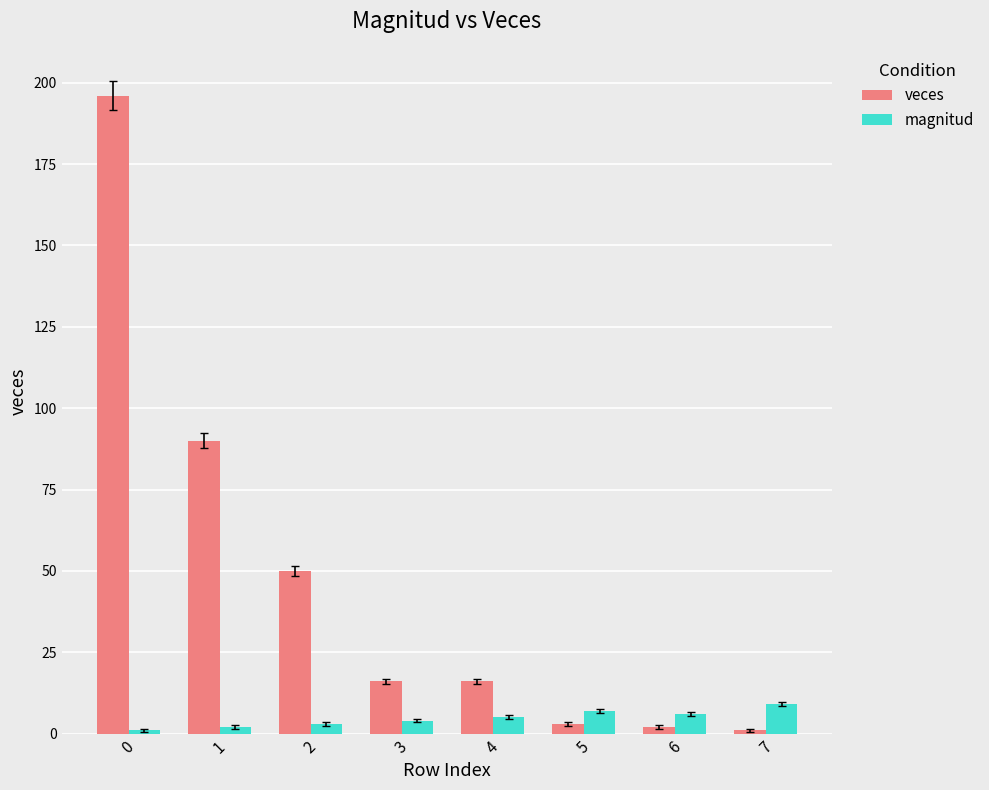

At how many categories does at least one series exceed 52?

2